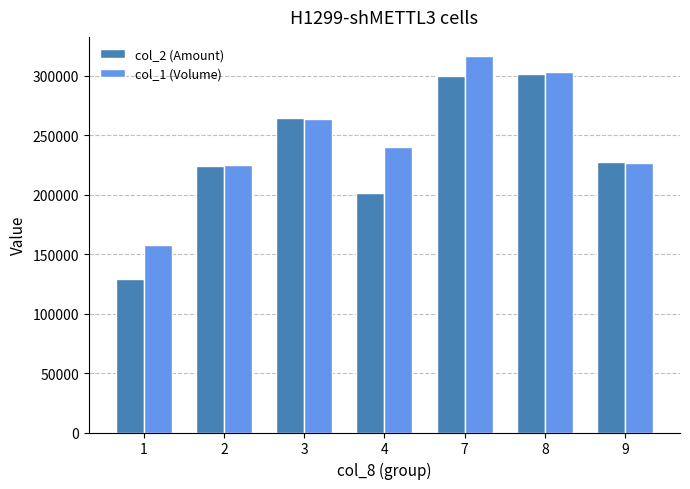

What is the spread (max minus min) of values at 7?

17150